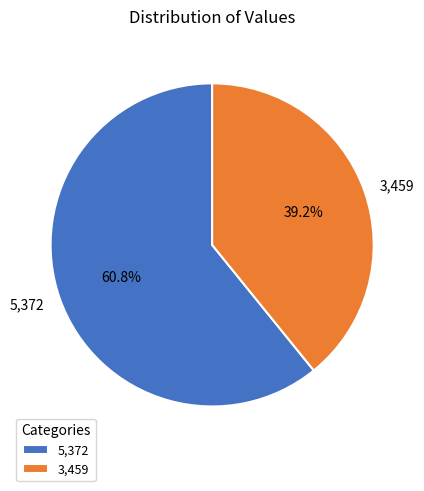

To the nearest percent, what is the difference between the largest and smallest slice percentages?

22%